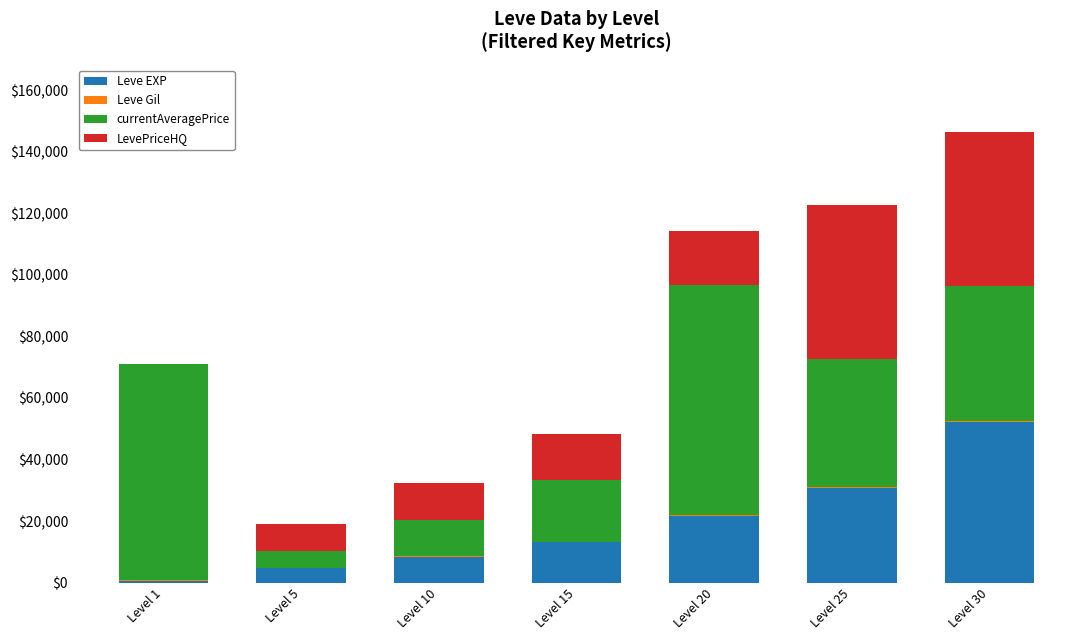

At which label does Leve EXP reach its peak?

Level 30